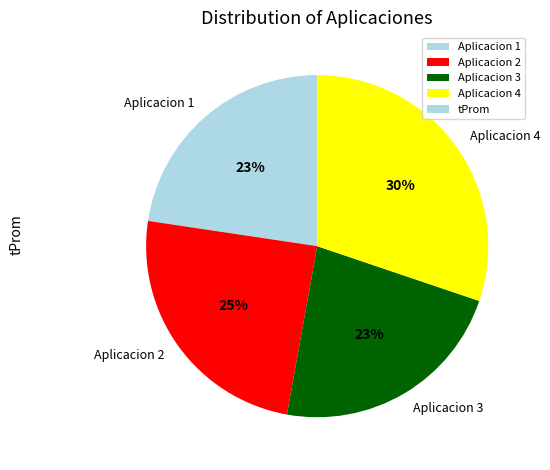

The Aplicacion 1 slice represents 23% of the pie. True or false?

True